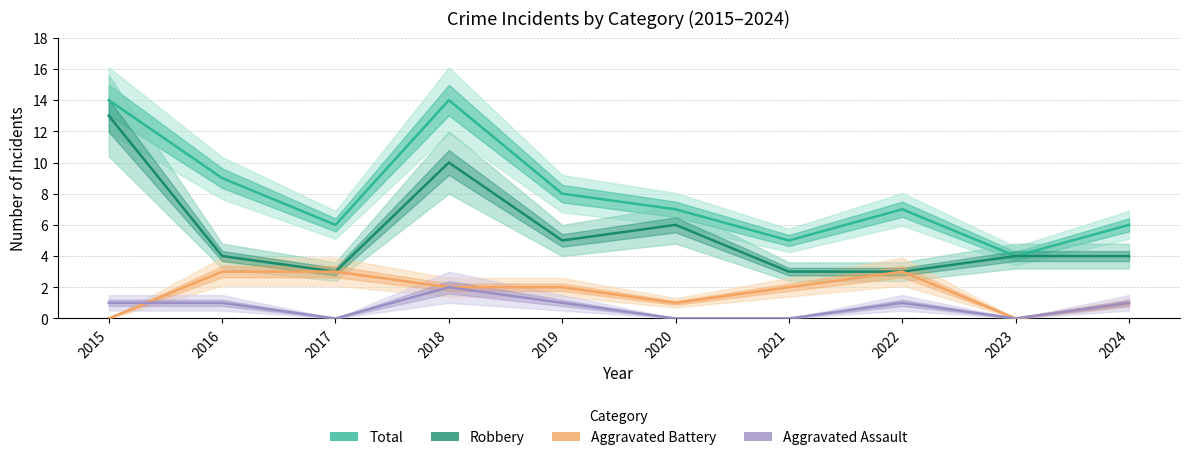

Rank the series by their maximum value, from highest to lowest.

Total, Robbery, Aggravated Battery, Aggravated Assault